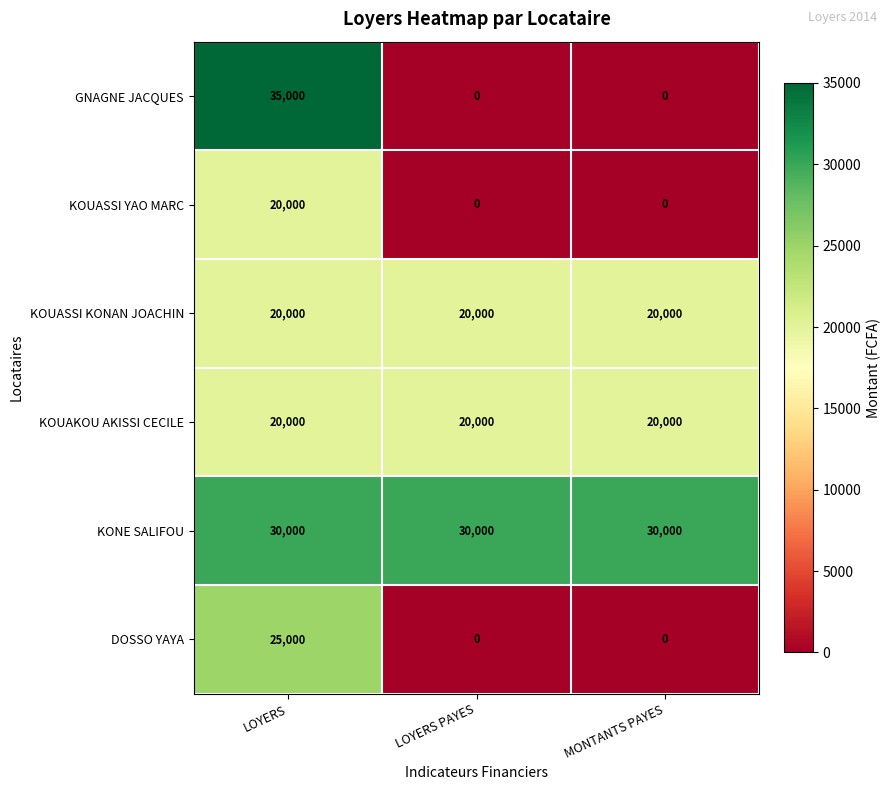

True or false: KOUASSI KONAN JOACHIN has a value of 20000 at MONTANTS PAYES.

True